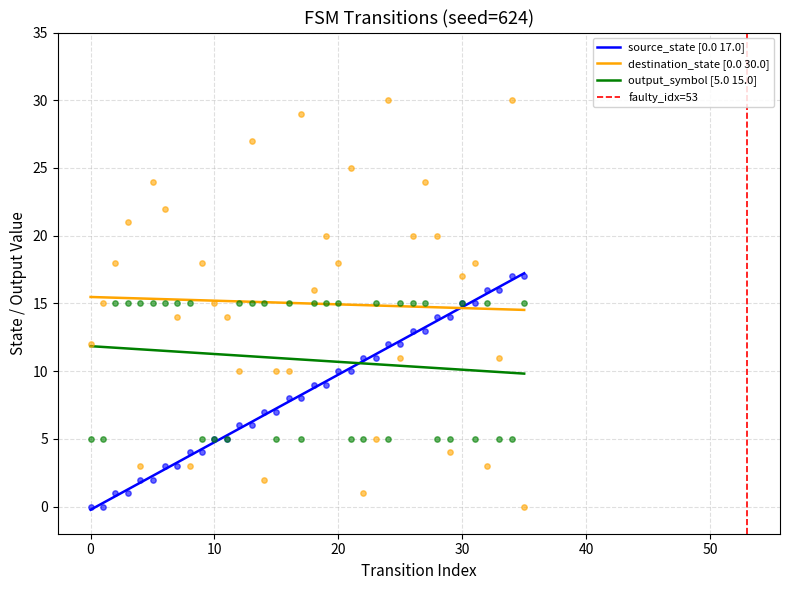

Which series has the largest Y range (max minus min)?

destination_state